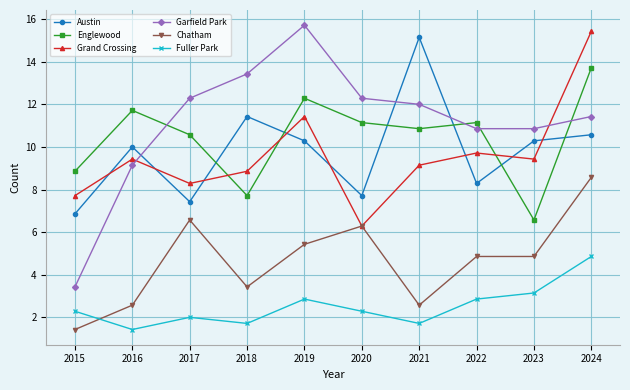

At which category is the sum across all series the highest?

2024